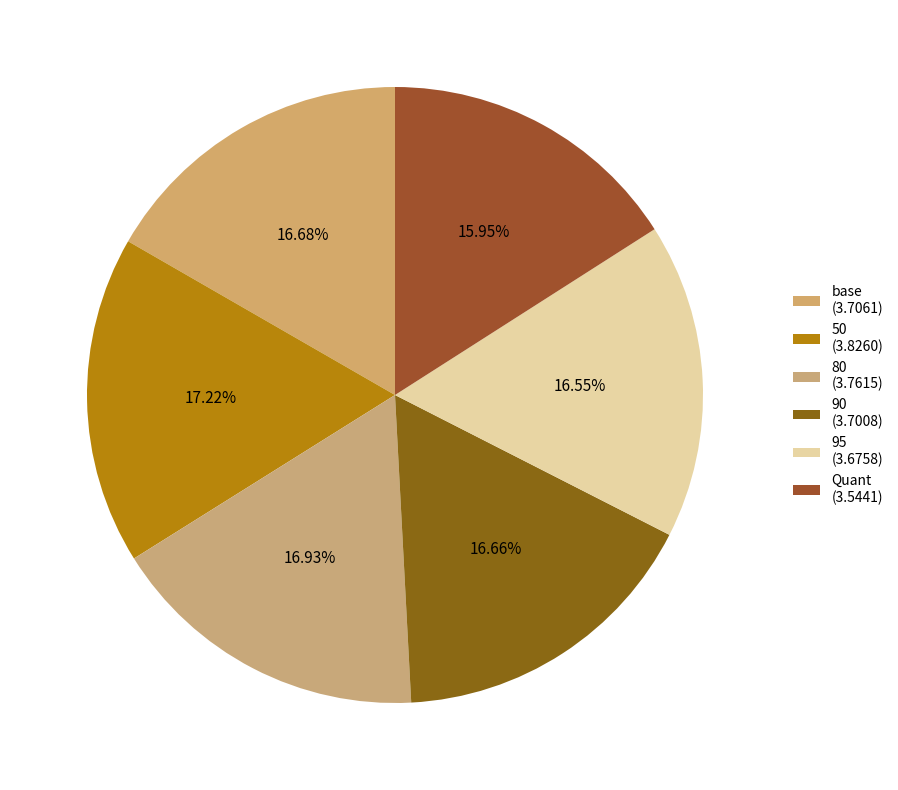

Which slice is the largest?

50